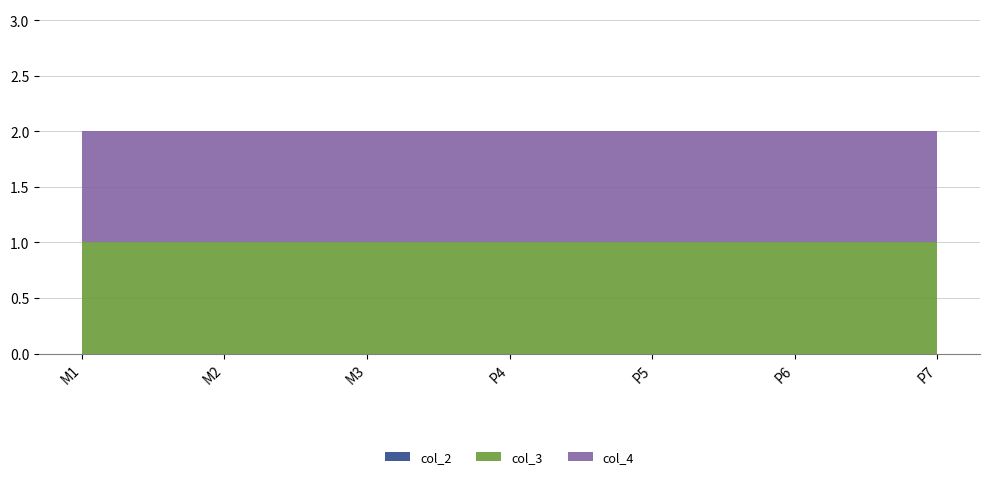

Reading left to right, list all the values displayed in this chart.

col_2: 0	0	0	0	0	0	0
col_3: 1	1	1	1	1	1	1
col_4: 1	1	1	1	1	1	1